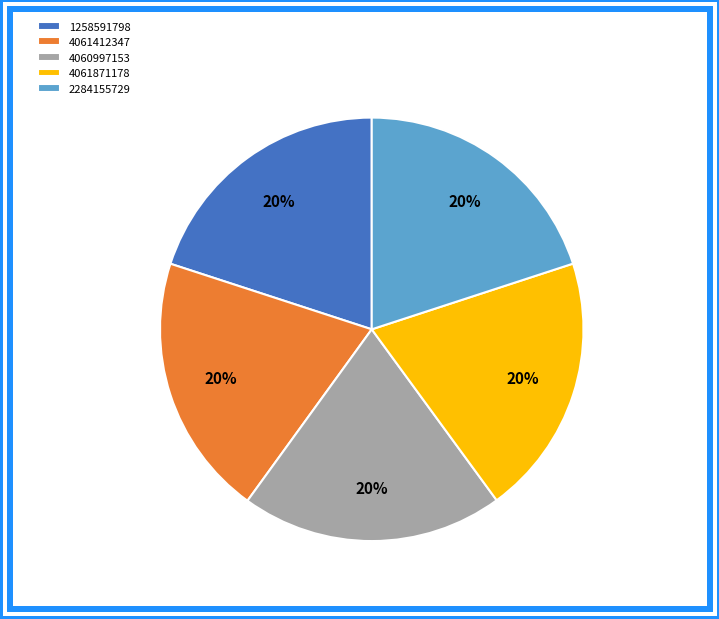

Combined, do 4061412347 and 4061871178 account for over 50%?

No